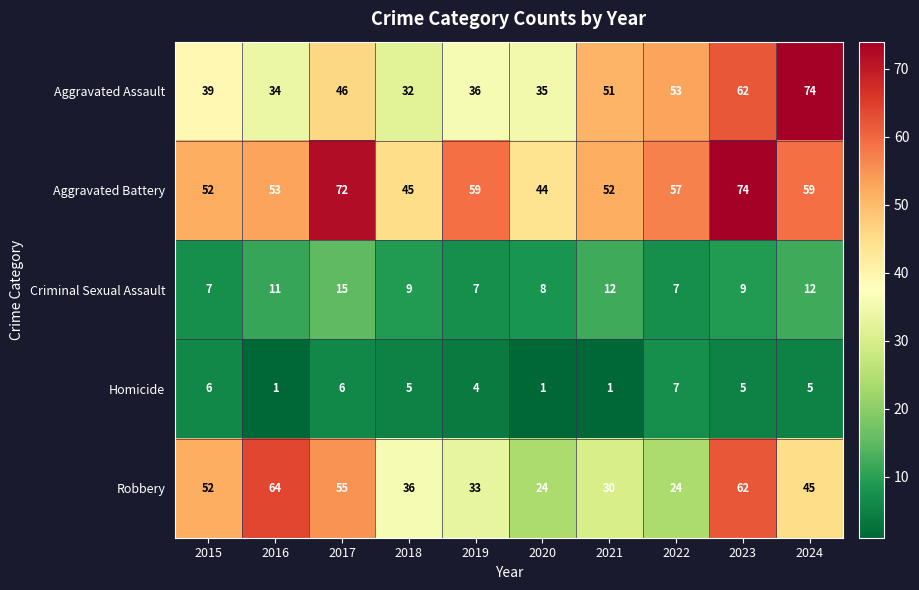

Which series changed the most between 2015 and 2018?

Robbery